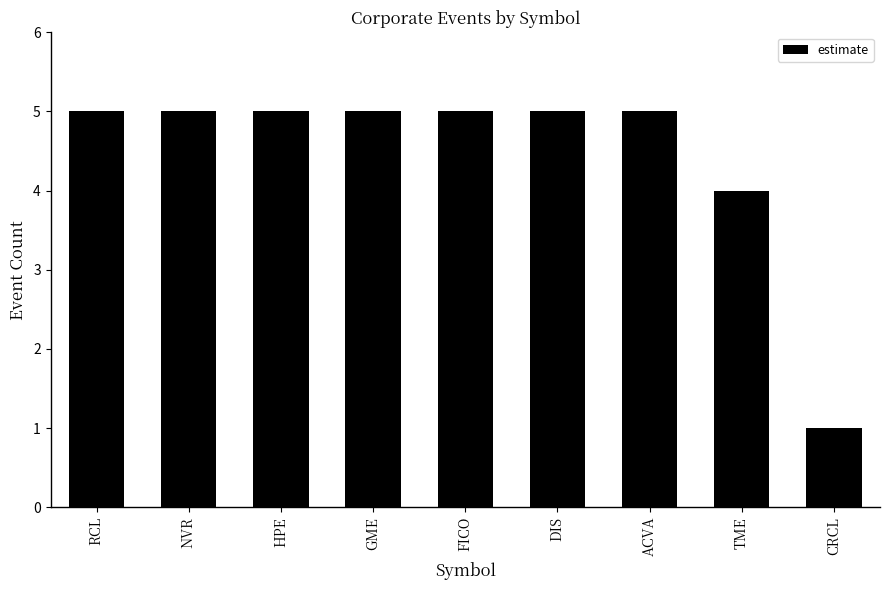

Reading left to right, extract all data points from this chart.

RCL=5	NVR=5	HPE=5	GME=5	FICO=5	DIS=5	ACVA=5	TME=4	CRCL=1